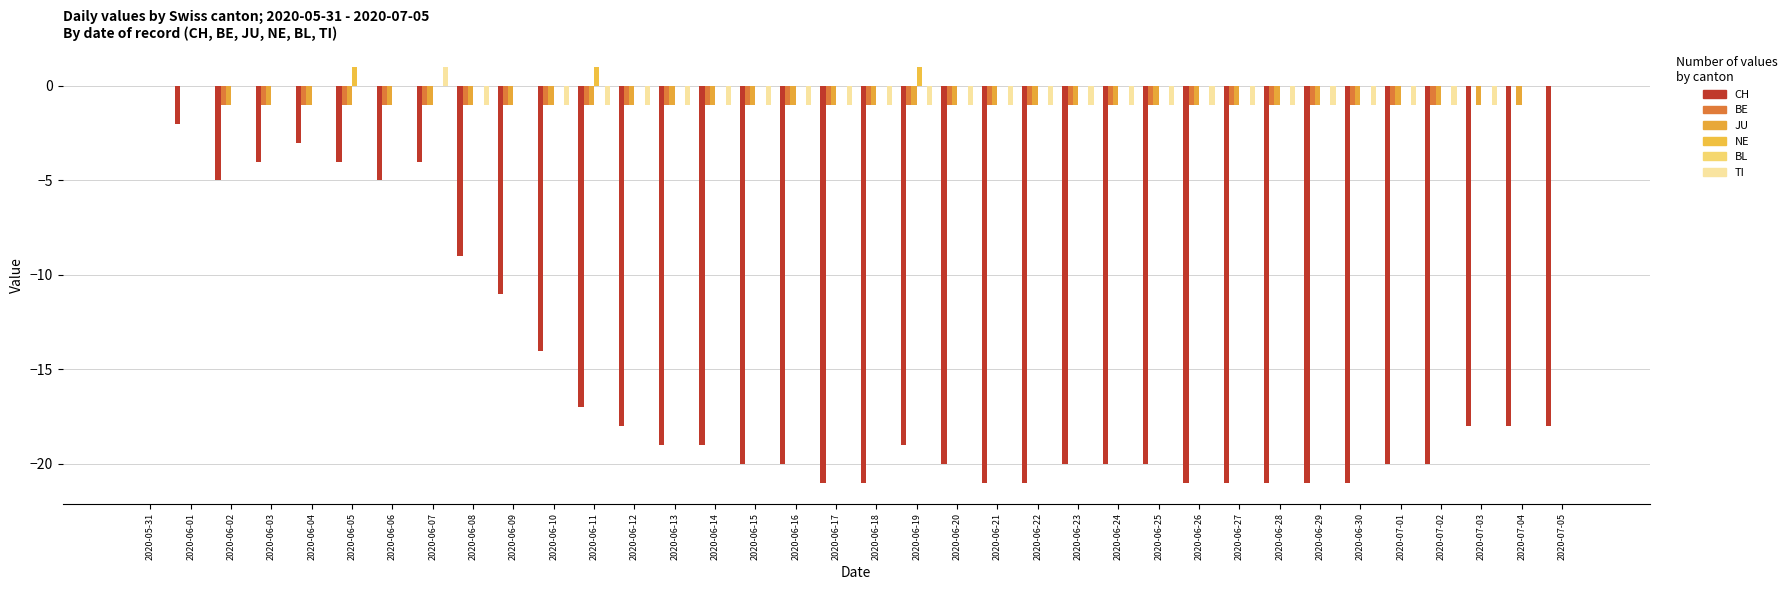

Are the bars grouped side by side (vs. stacked)?

Yes